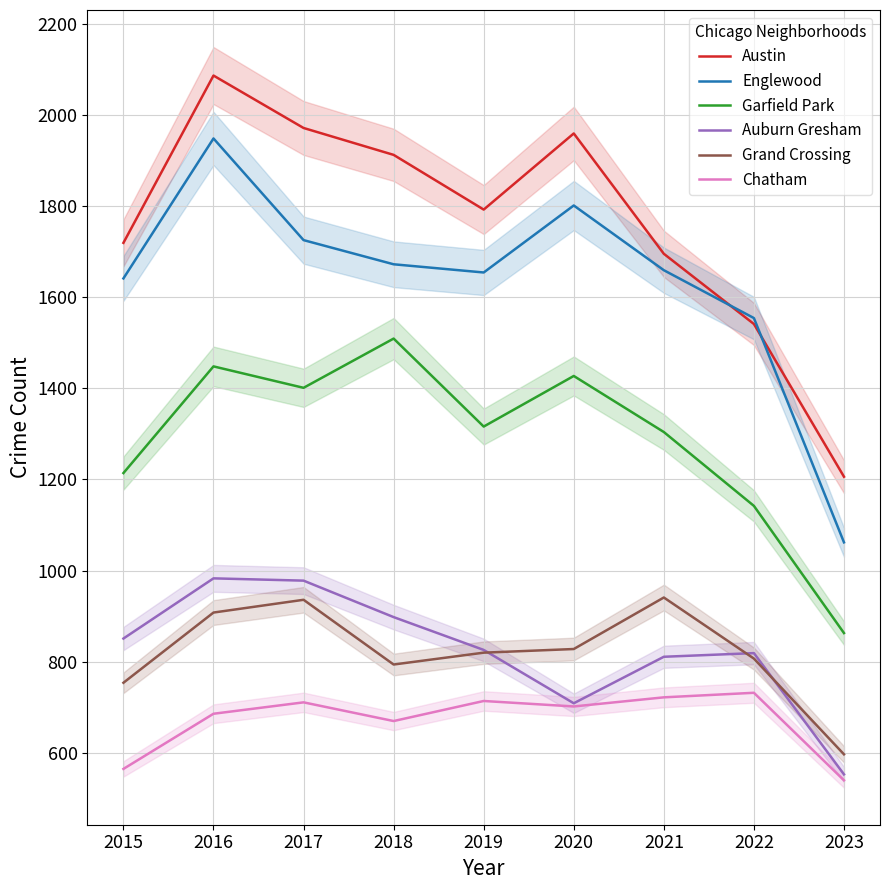

What are all the series names shown in the legend?

Austin, Englewood, Garfield Park, Auburn Gresham, Grand Crossing, Chatham